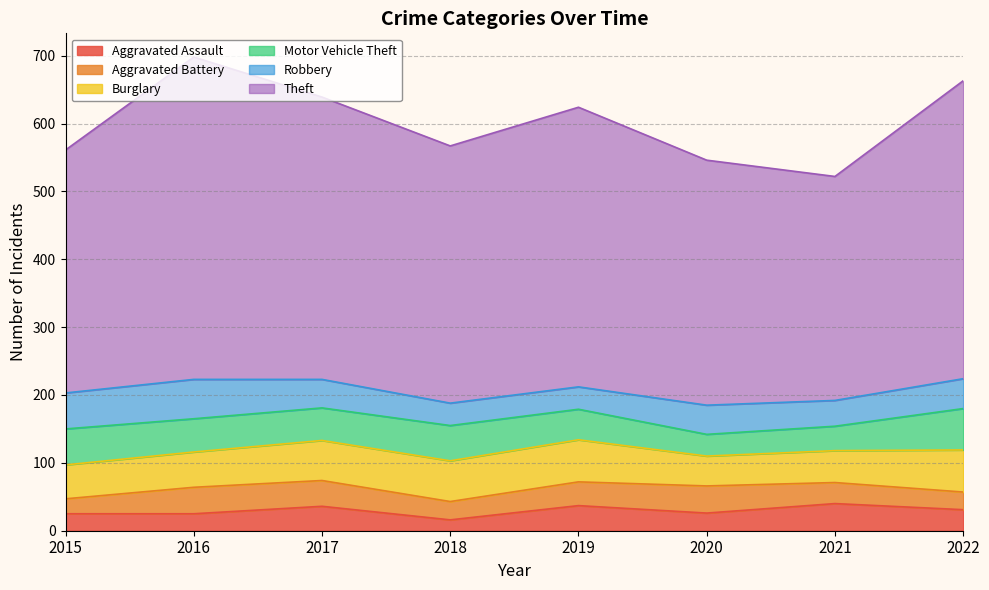

Rank the series at 2021 from lowest to highest value.

Aggravated Battery, Motor Vehicle Theft, Robbery, Aggravated Assault, Burglary, Theft